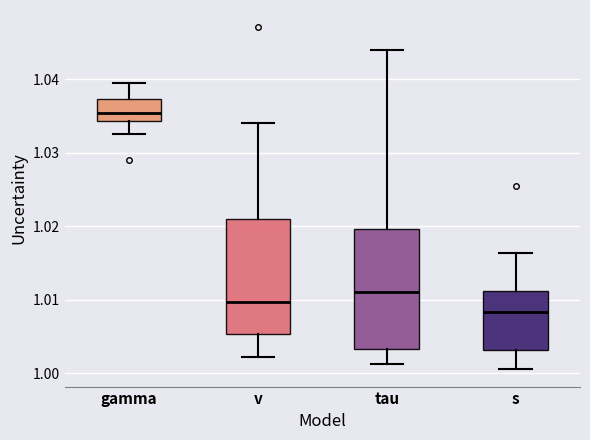

Reading left to right, read every box against the y-axis: the position of its median line, the range the box covers, and the ends of its whiskers. The values are not printed on the chart, so give them approximately, as read against the axis.

gamma: median 1.035, box 1.034 to 1.037, whiskers 1.033 to 1.039
v: median 1.010, box 1.005 to 1.021, whiskers 1.002 to 1.034
tau: median 1.011, box 1.003 to 1.020, whiskers 1.001 to 1.044
s: median 1.008, box 1.003 to 1.011, whiskers 1.001 to 1.016